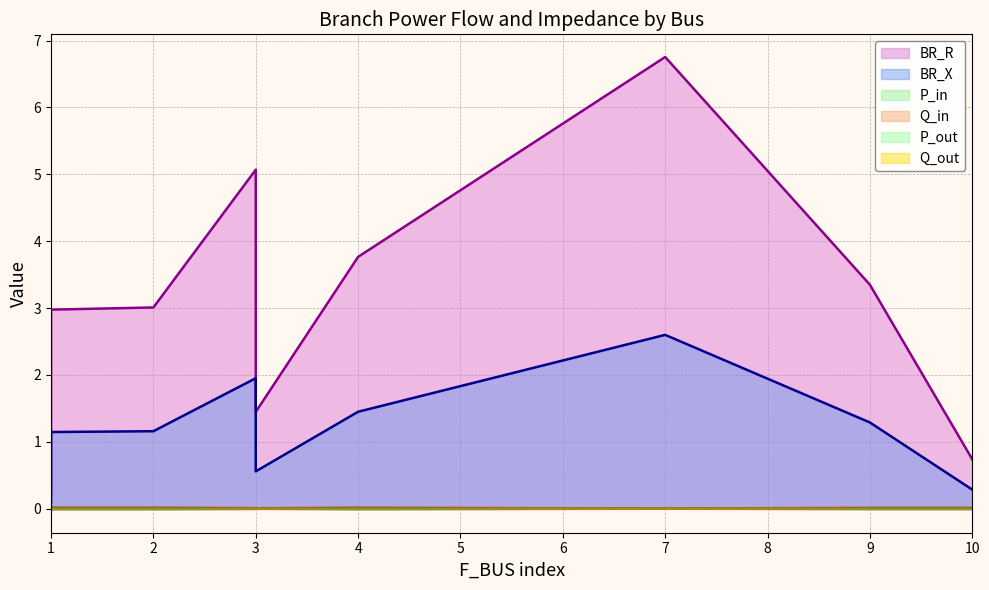

True or false: P_out and P_in cross at least once.

False